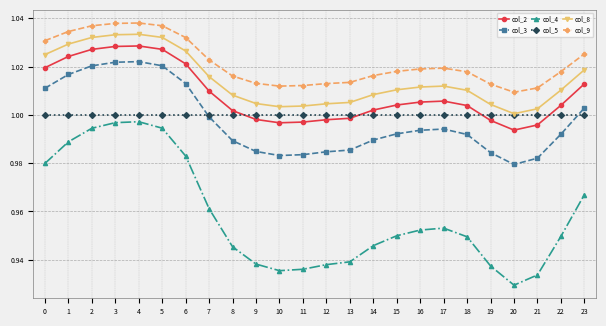

Between 7 and 9, which series saw the biggest shift?

col_4